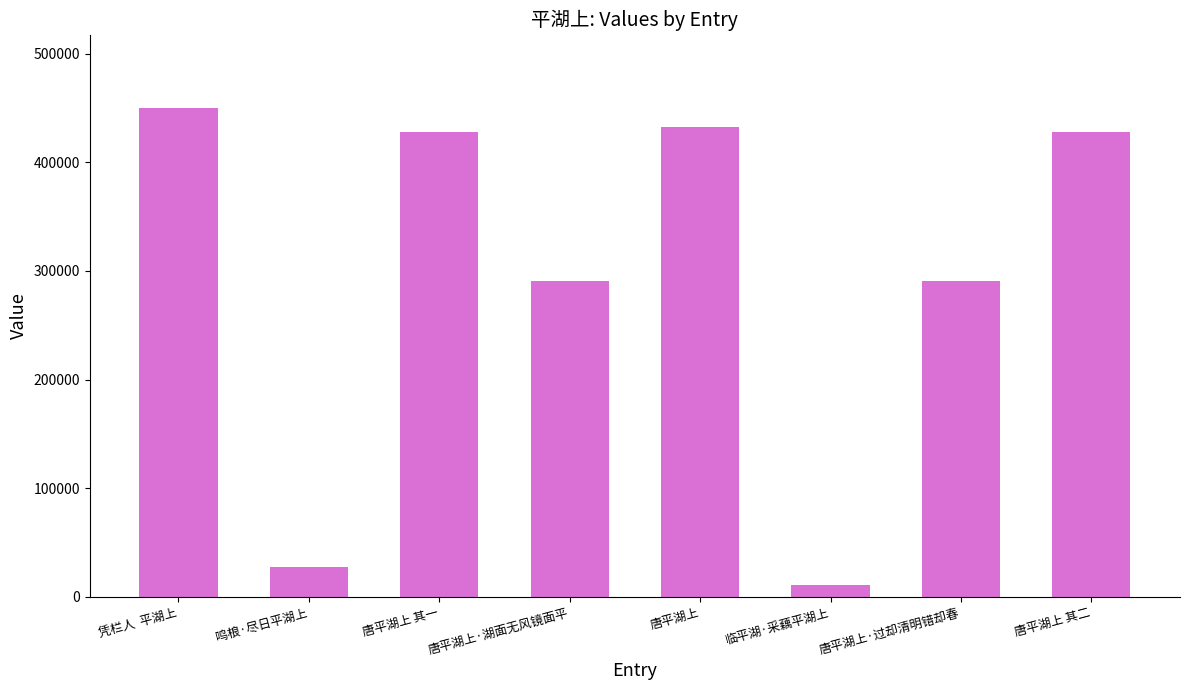

Is it true that the value at 鸣桹·尽日平湖上 is 8858?

False